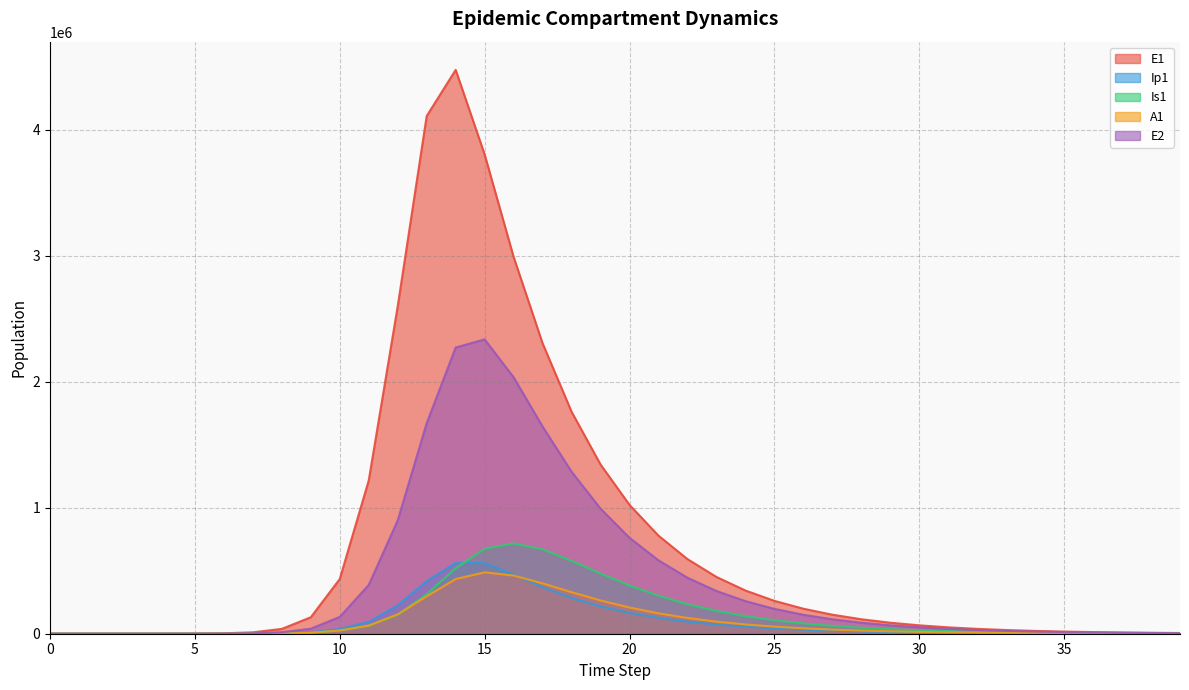

Between 6 and 14, which series saw the biggest shift?

E1